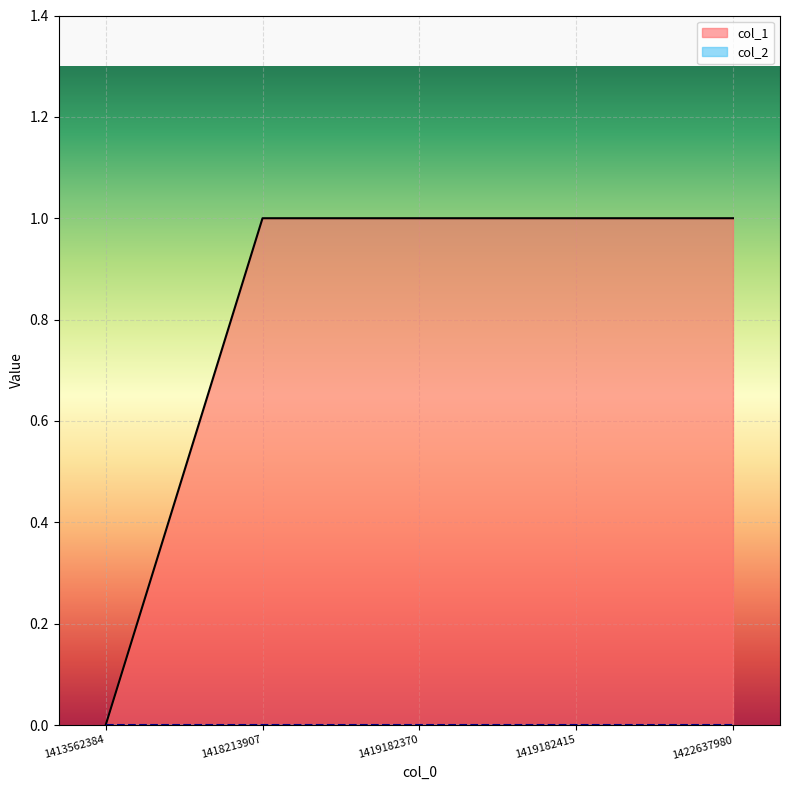

The value at 1419182415 is 2. True or false?

False